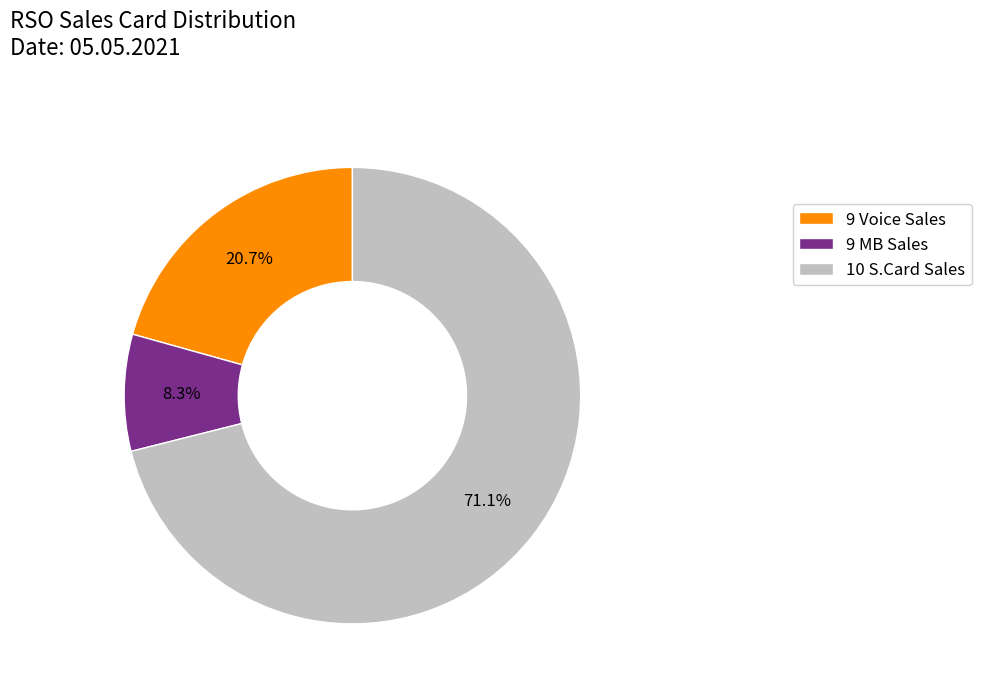

How many segments does this pie chart have?

3